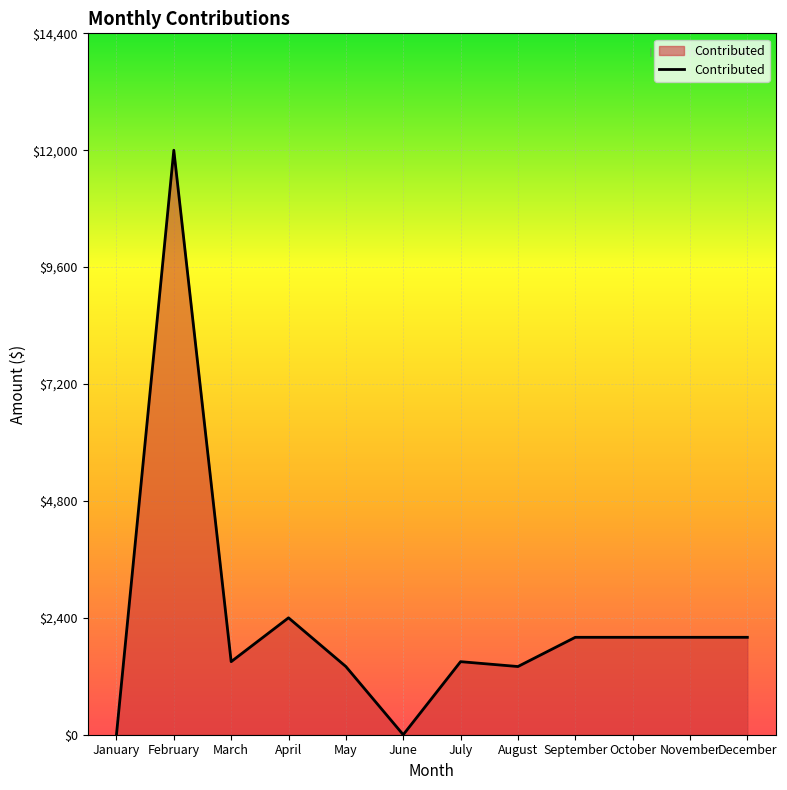

Where is the first local maximum?

February